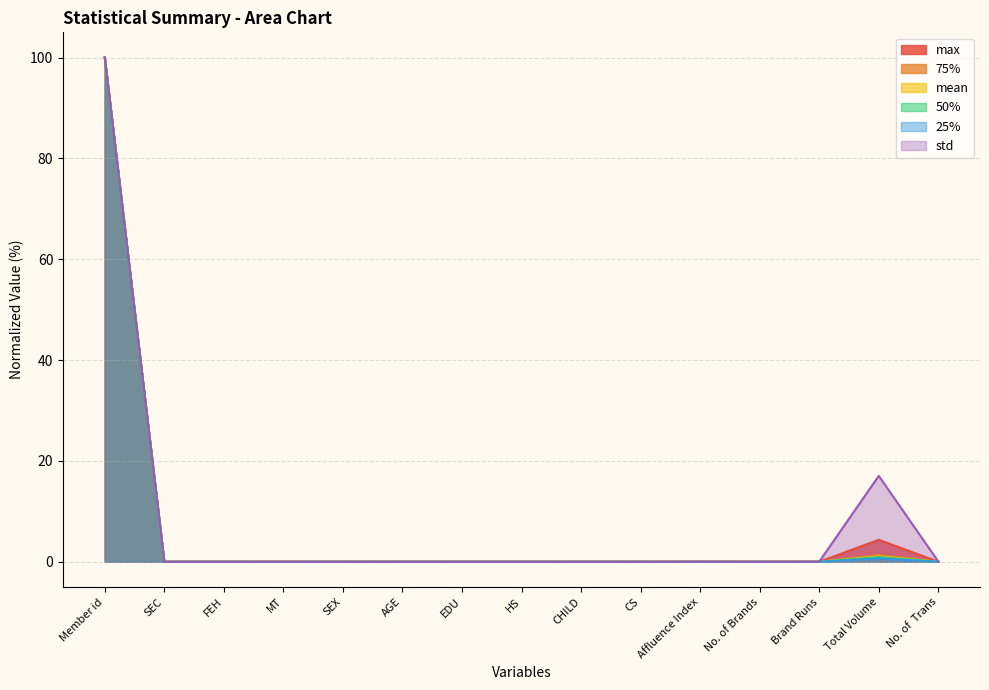

What is the label of the 14th point from the left?

Total Volume